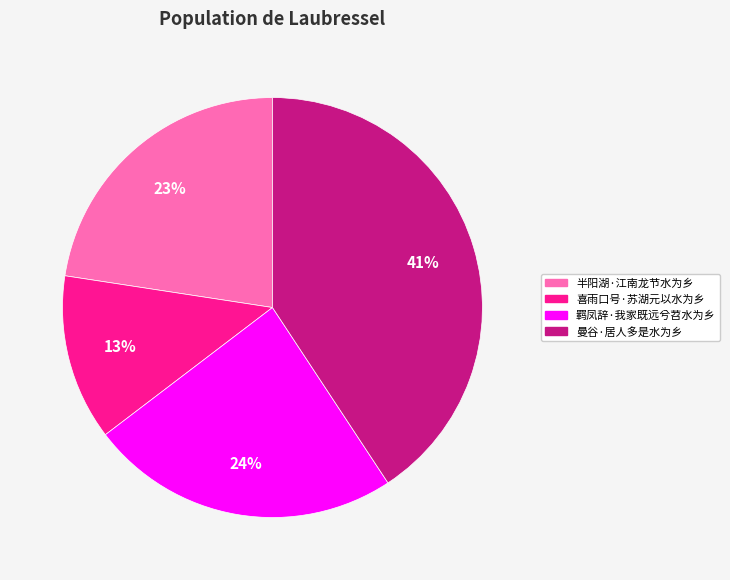

True or false: 喜雨口号·苏湖元以水为乡 accounts for 13% of the total.

True